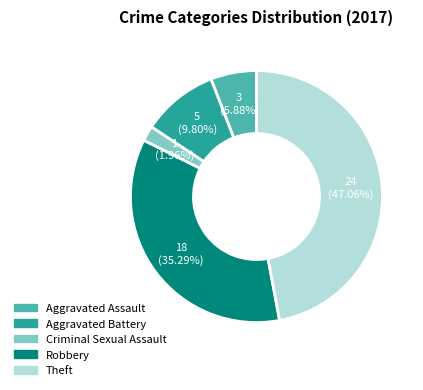

To the nearest percent, what is the combined percentage of Aggravated Assault and Criminal Sexual Assault?

8%